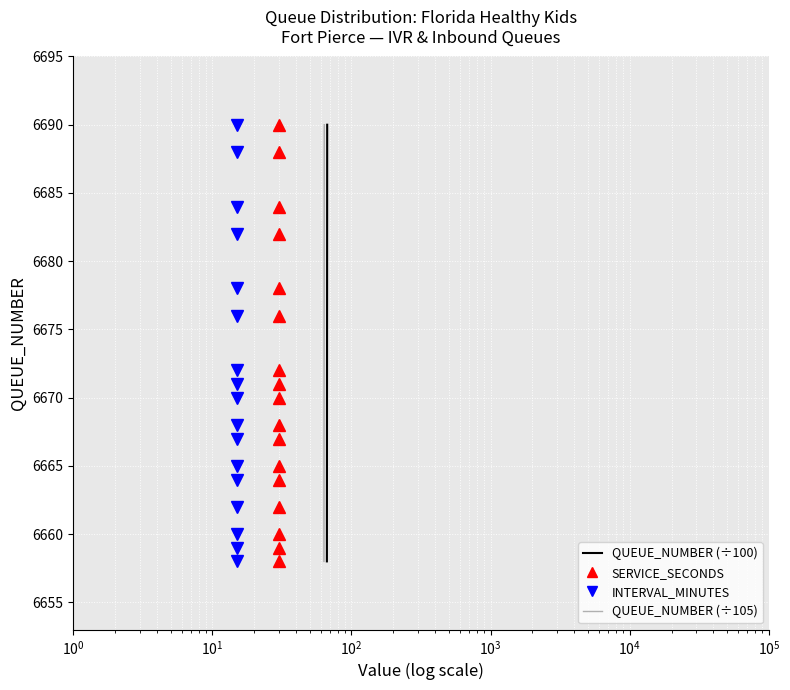

True or false: QUEUE_NUMBER (÷105) has more than 0 points higher than both neighbors.

False